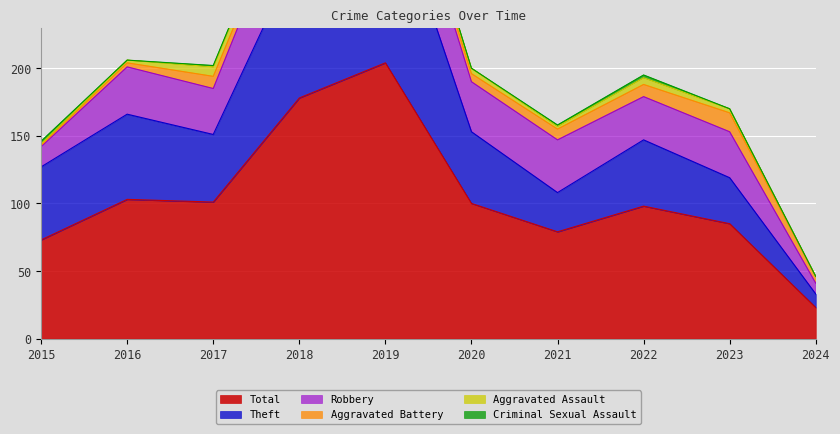

What is the minimum value for Robbery?

8